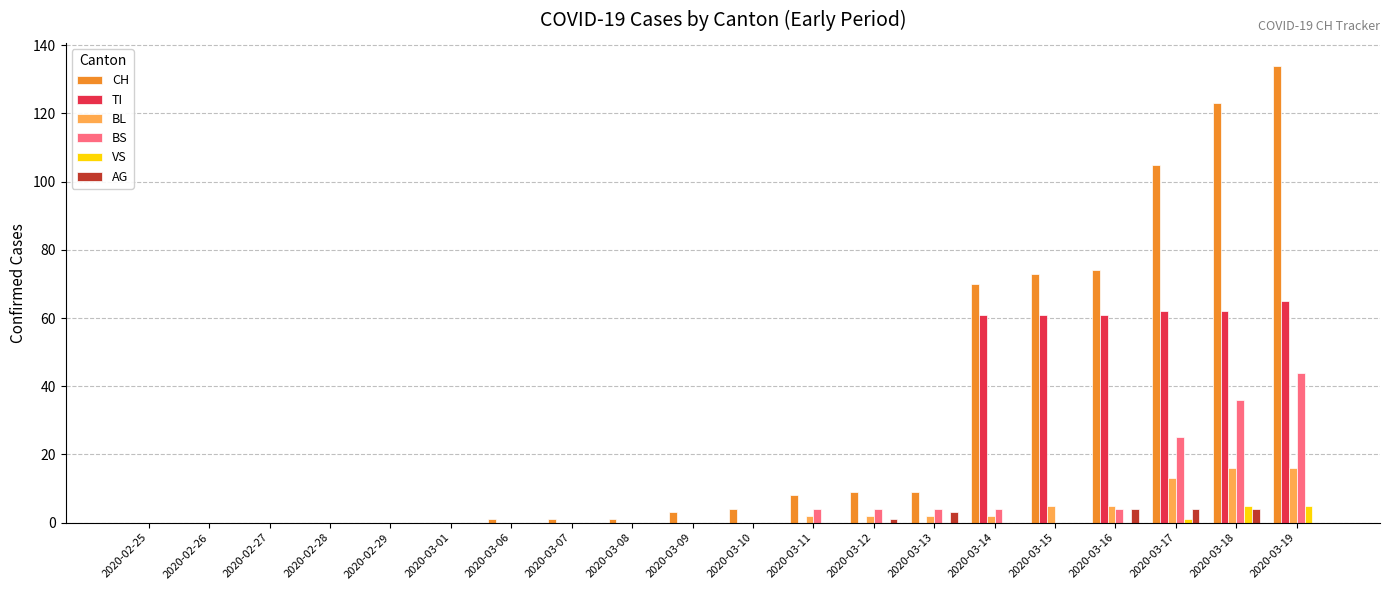

At which category is the sum across all series the highest?

2020-03-19